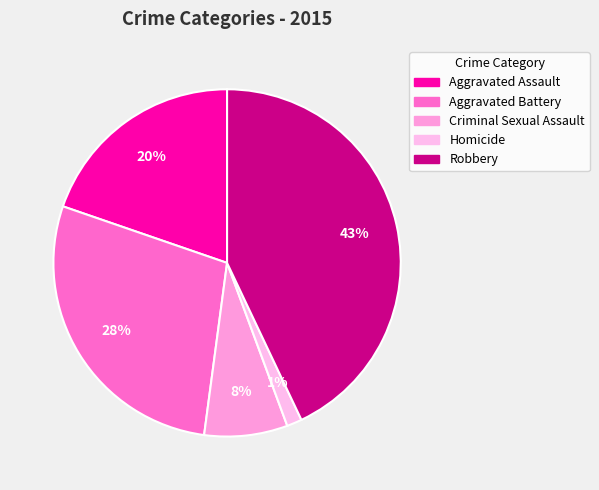

To the nearest percent, what percentage of the pie is Aggravated Assault?

20%